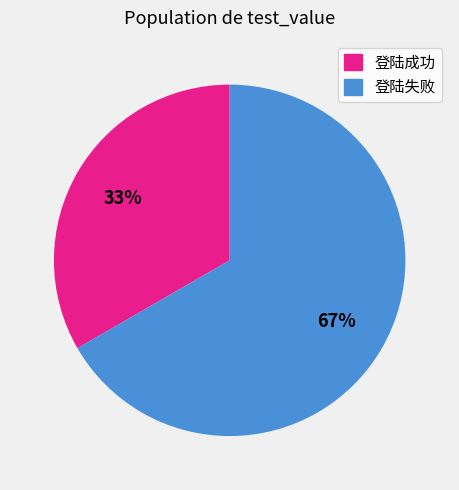

Rank the categories by value from lowest to highest.

登陆成功, 登陆失败